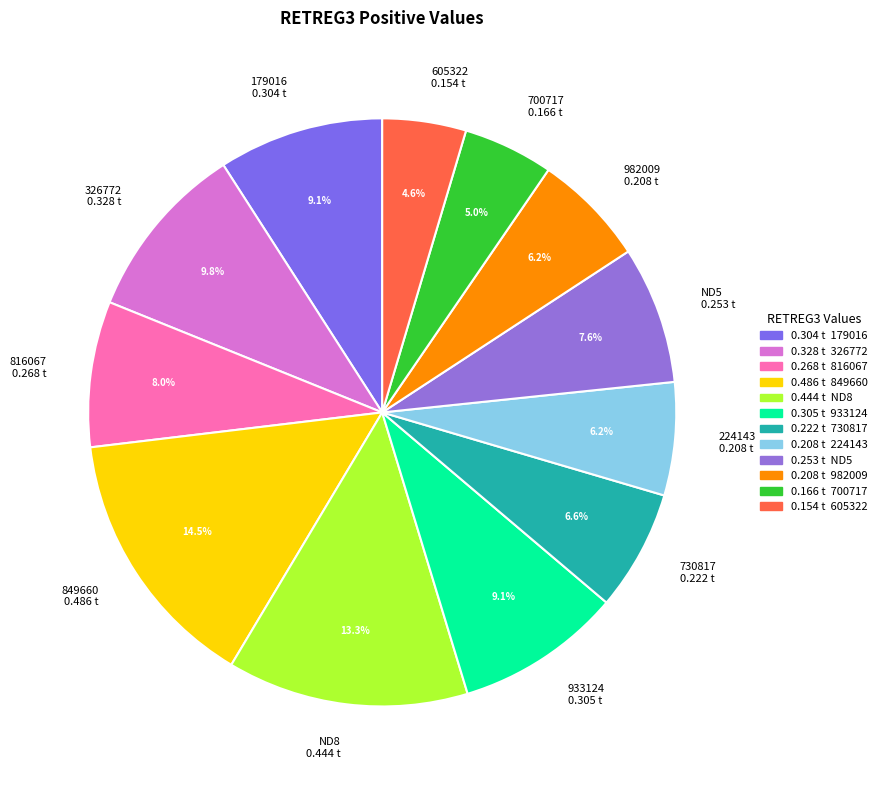

Do 179016 and 730817 together represent more than half of the pie?

No